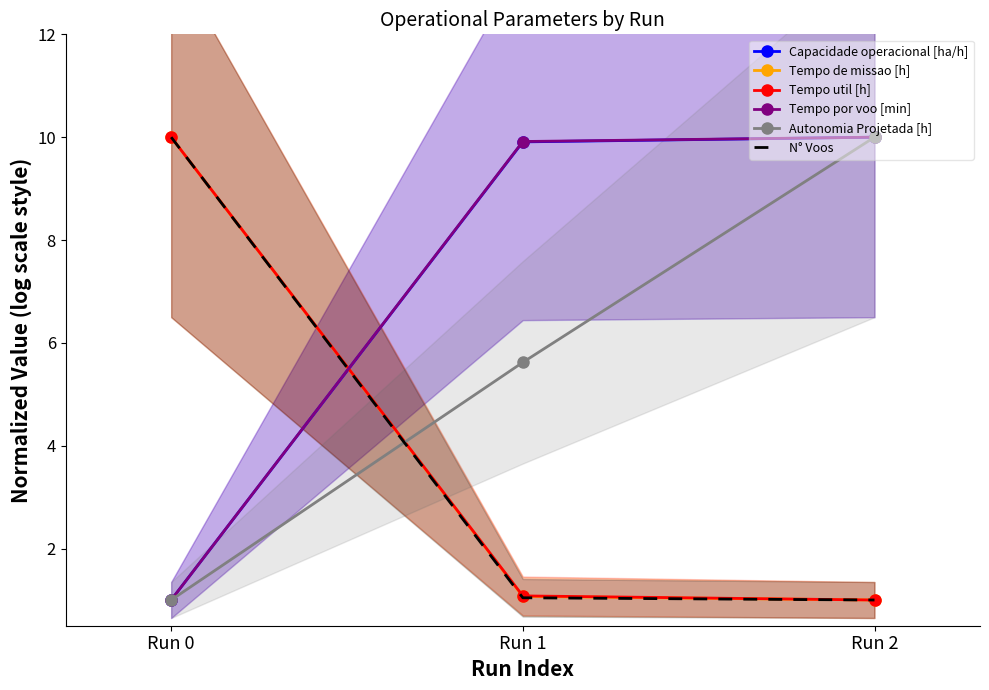

What is the sum of the Tempo de missao [h] values at Run 0 and Run 2?

11.0